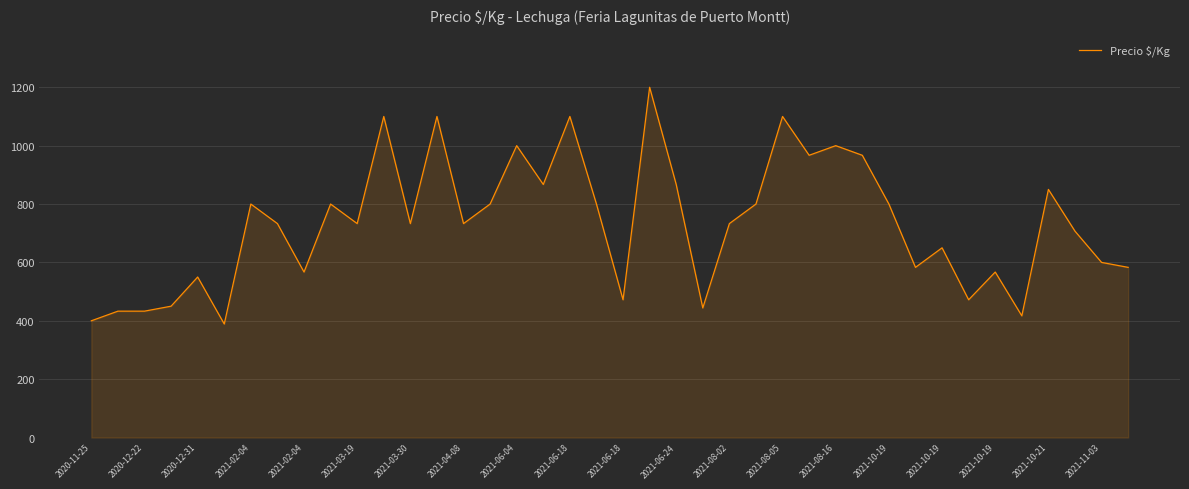

What is the sum of all values?

29300